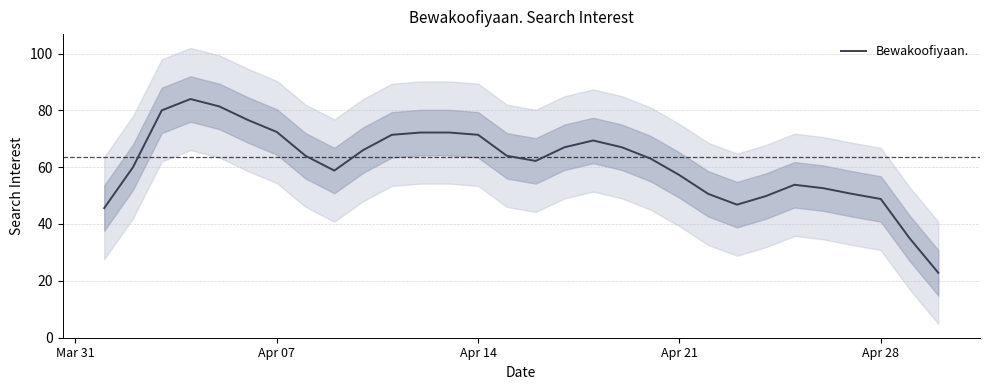

The Bewakoofiyaan. series shows 40.5 at Apr 14. True or false?

False